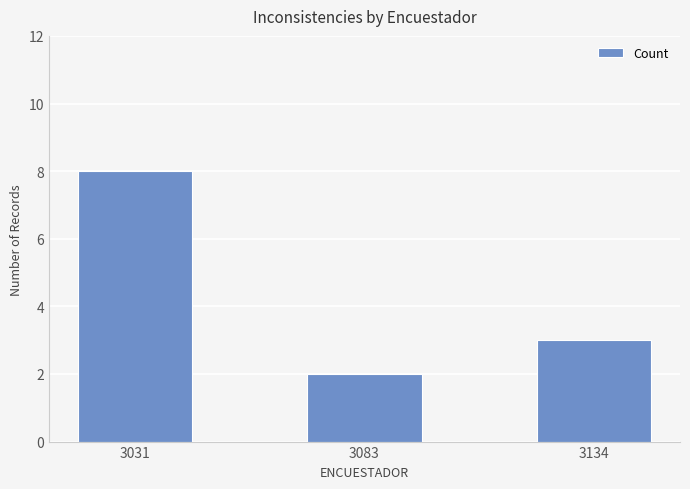

Which label corresponds to the largest value in the chart?

3031